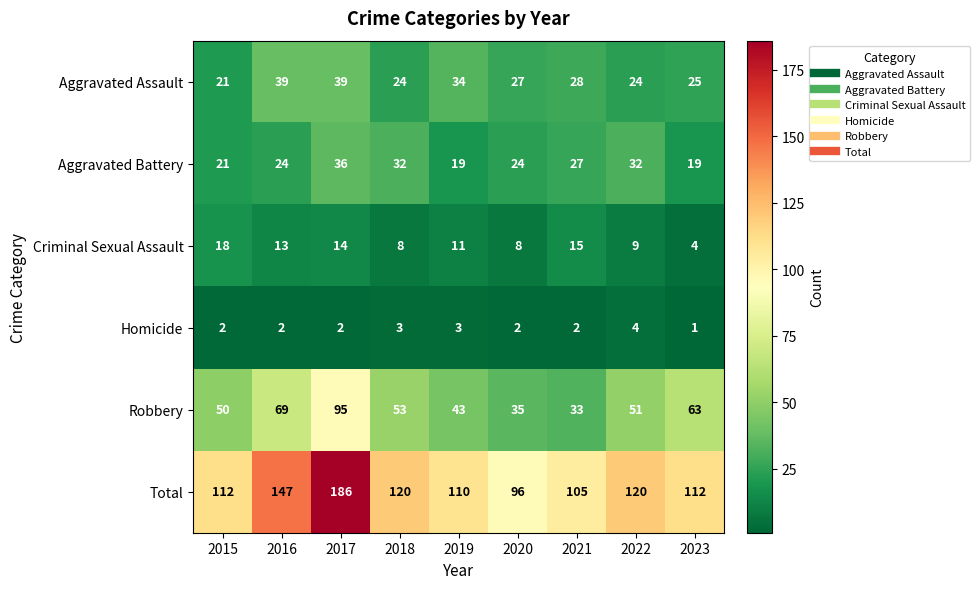

At which category does the chart reach its minimum across all series?

2023